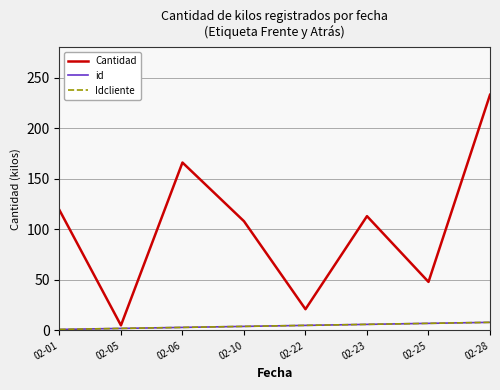

Does the chart have visible grid lines?

Yes